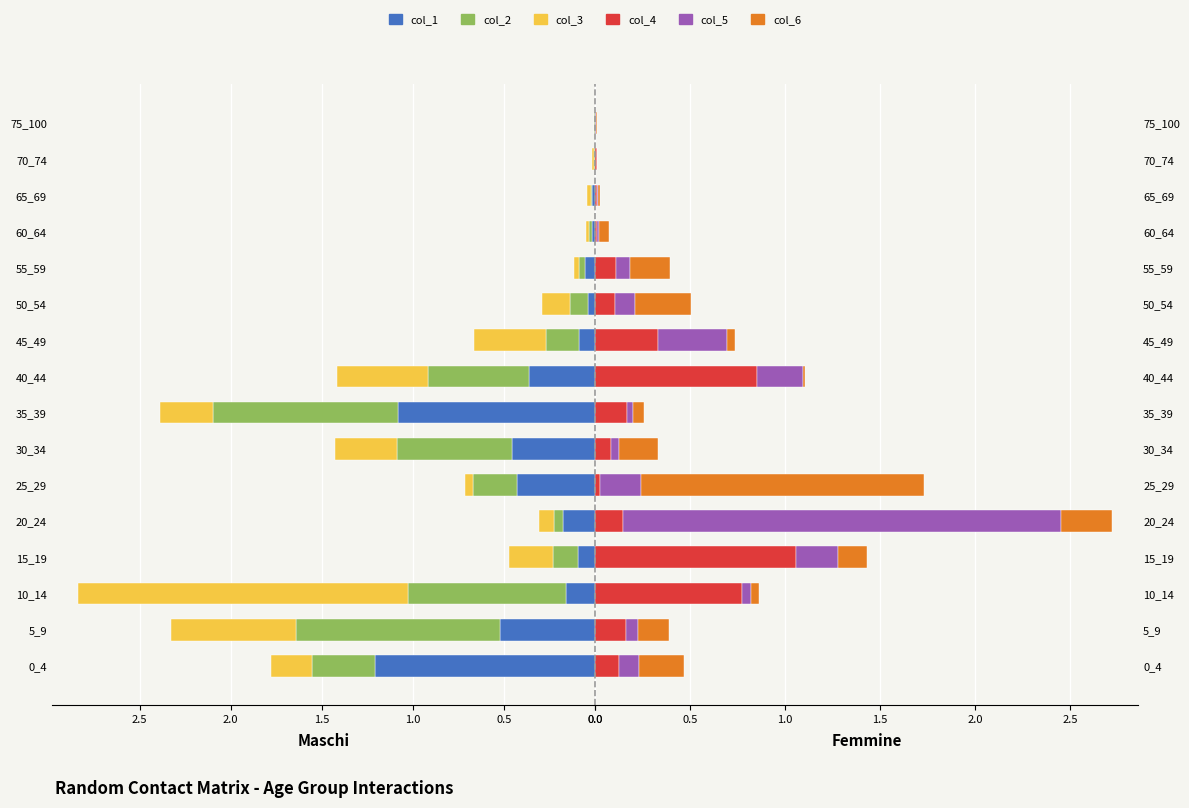

Between 35_39 and 65_69, which series saw the biggest shift?

col_1